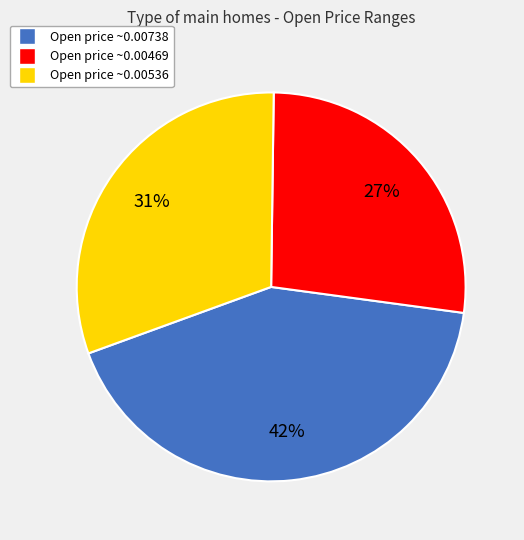

Does any single category account for the majority?

No